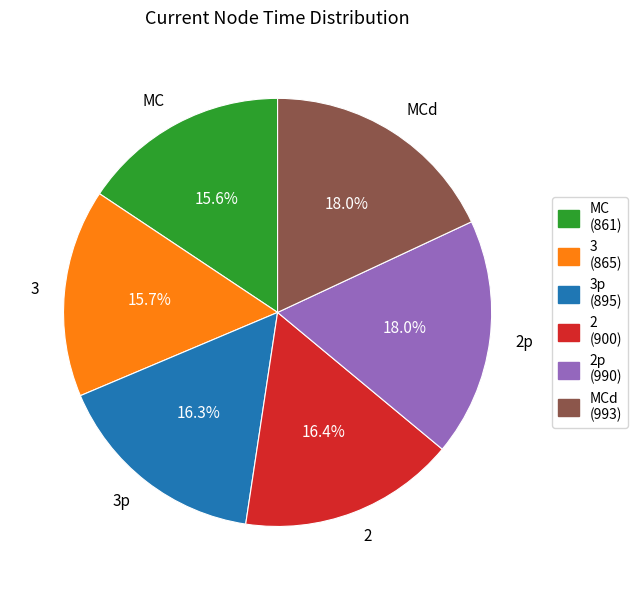

Is there any slice that represents more than half of the pie?

No